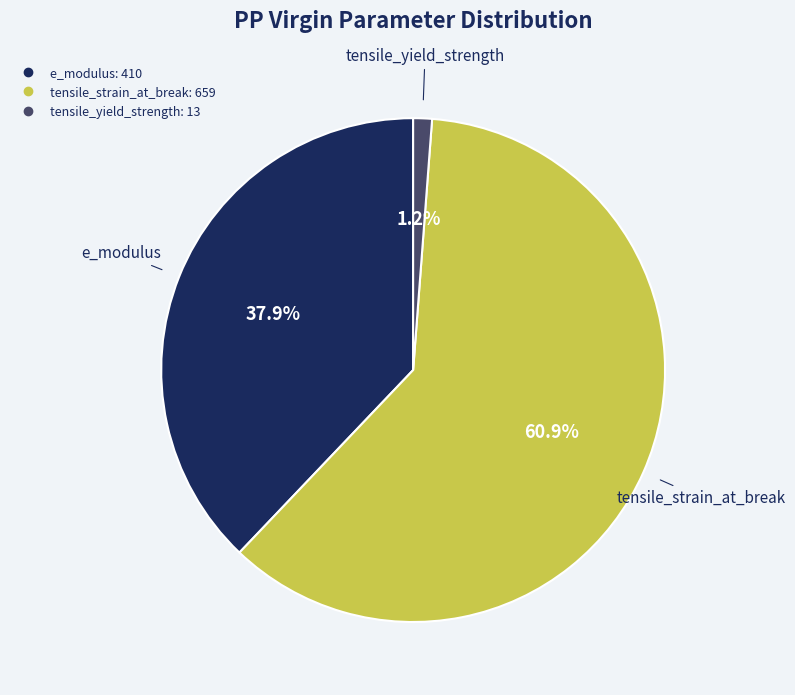

Is it true that e_modulus is 52% of the pie?

False